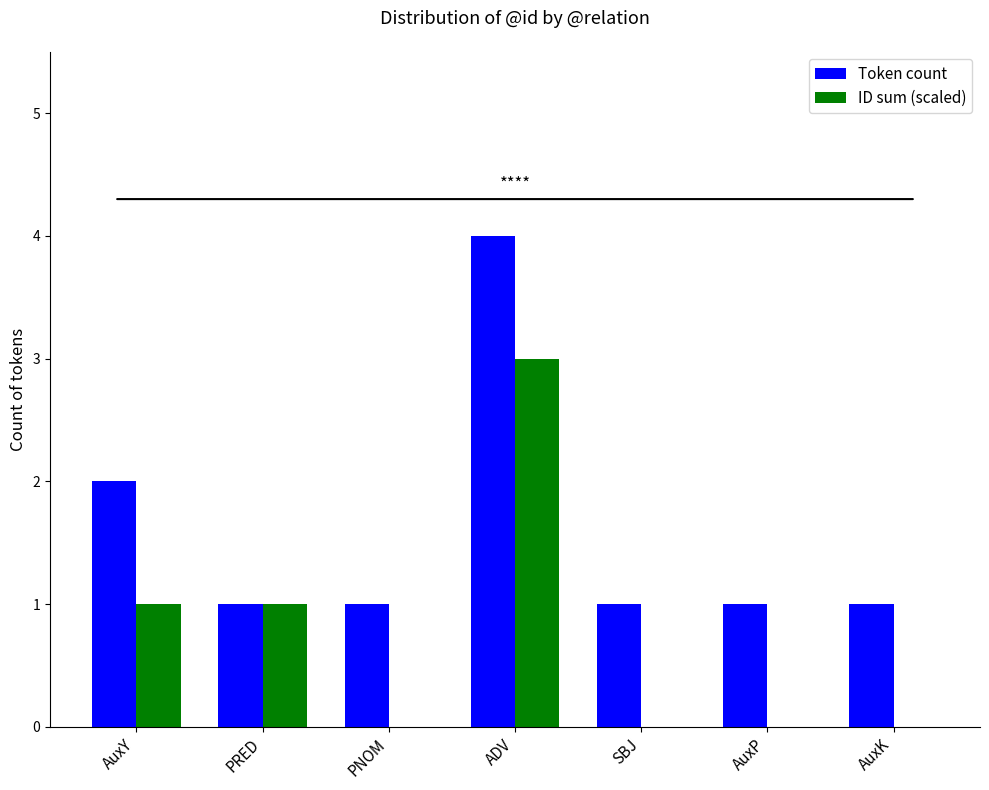

Which series changed the most between AuxY and PRED?

Token count